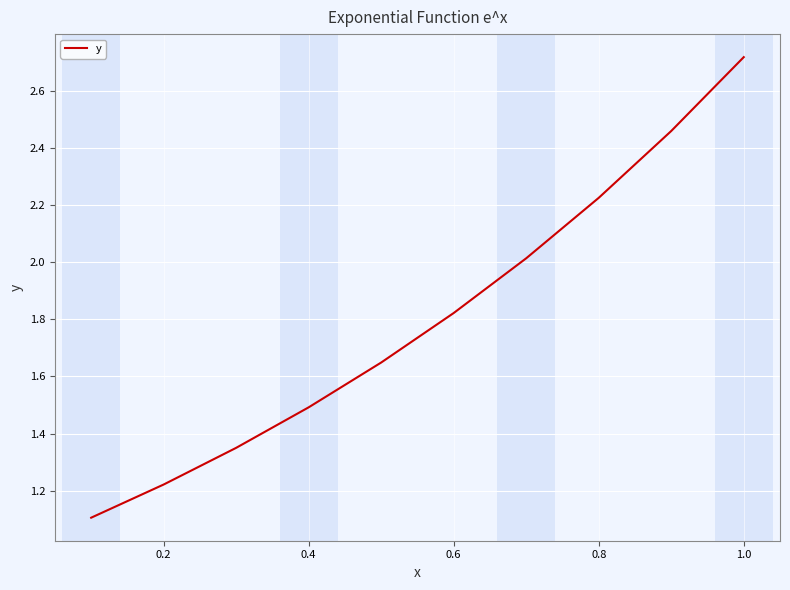

What is the smallest value displayed?

1.1